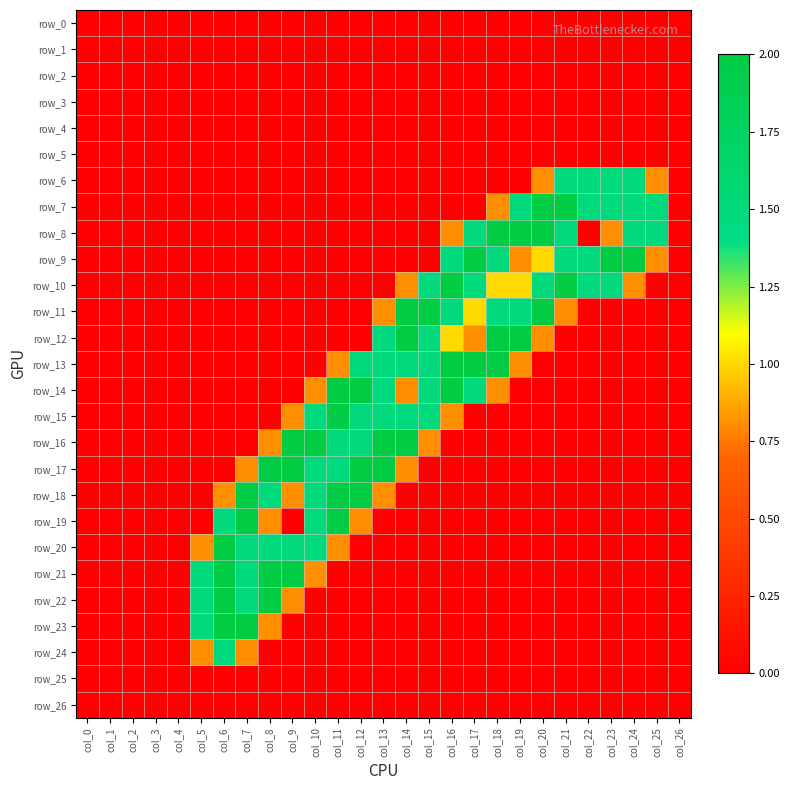

Which series has the widest spread of values?

row_7